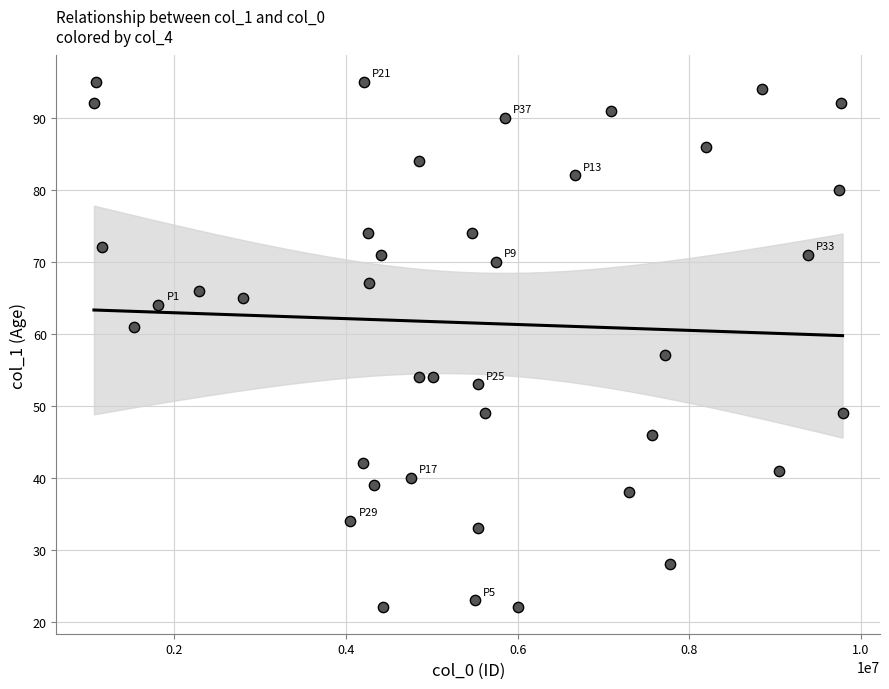

What is the range of Y values (max minus min)?

73